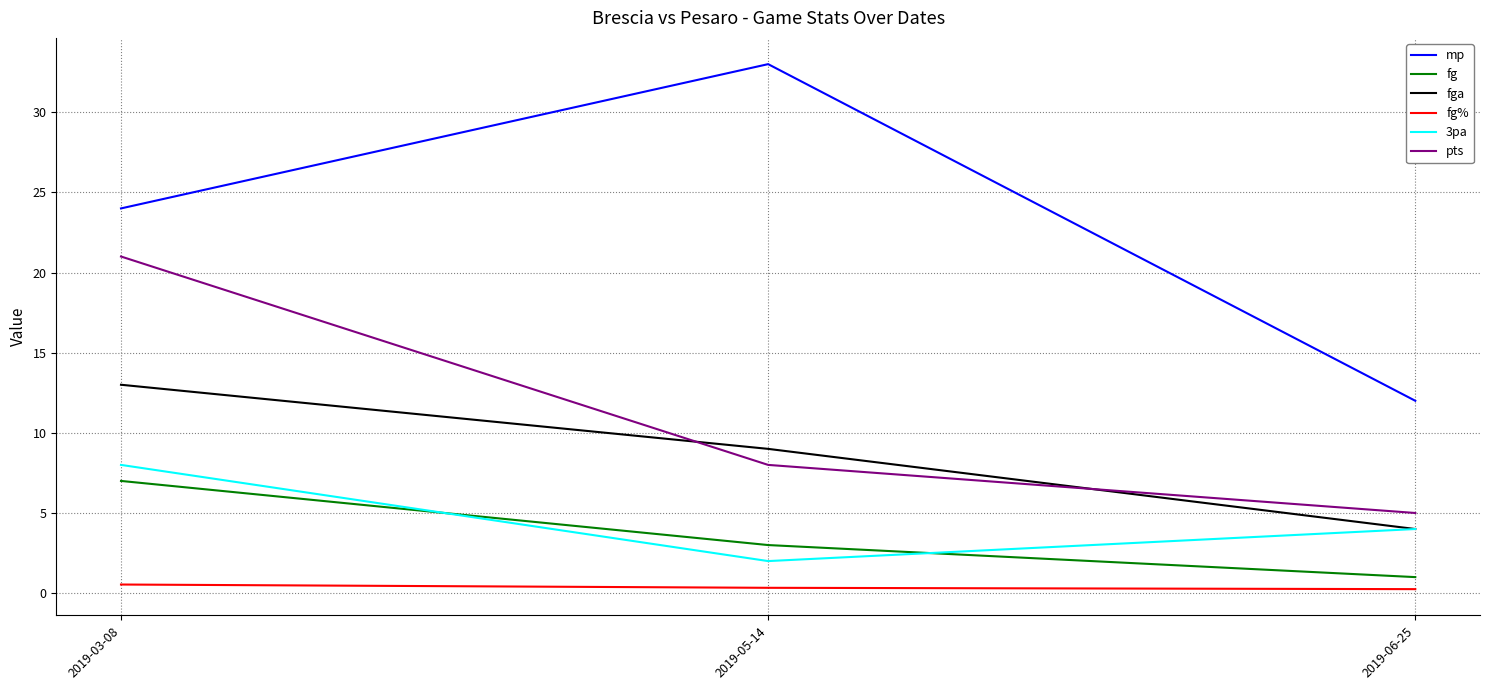

Between 2019-03-08 and 2019-05-14, which series saw the biggest shift?

pts